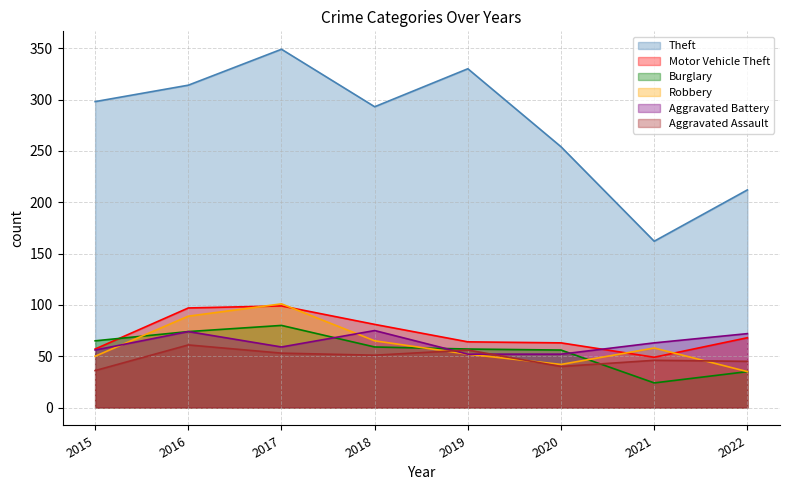

How many distinct data groups are displayed?

6